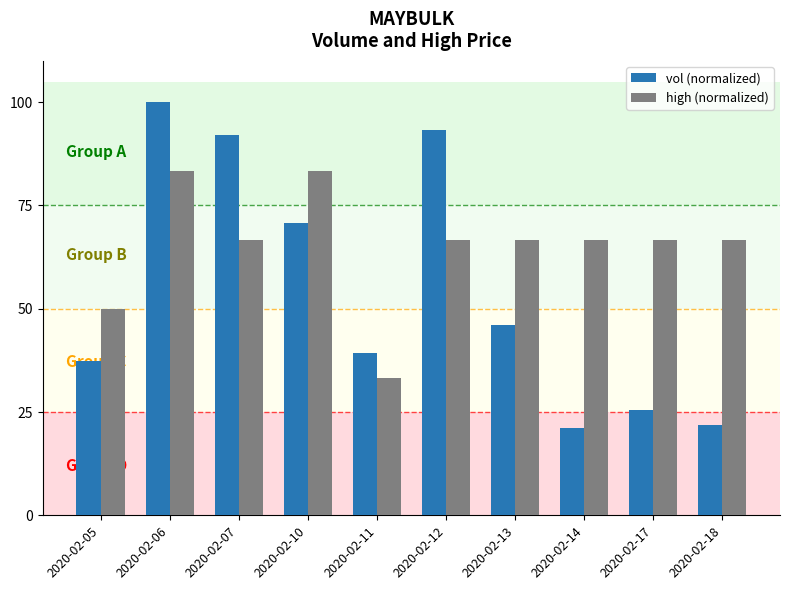

What is the maximum value for vol (normalized)?

100.0